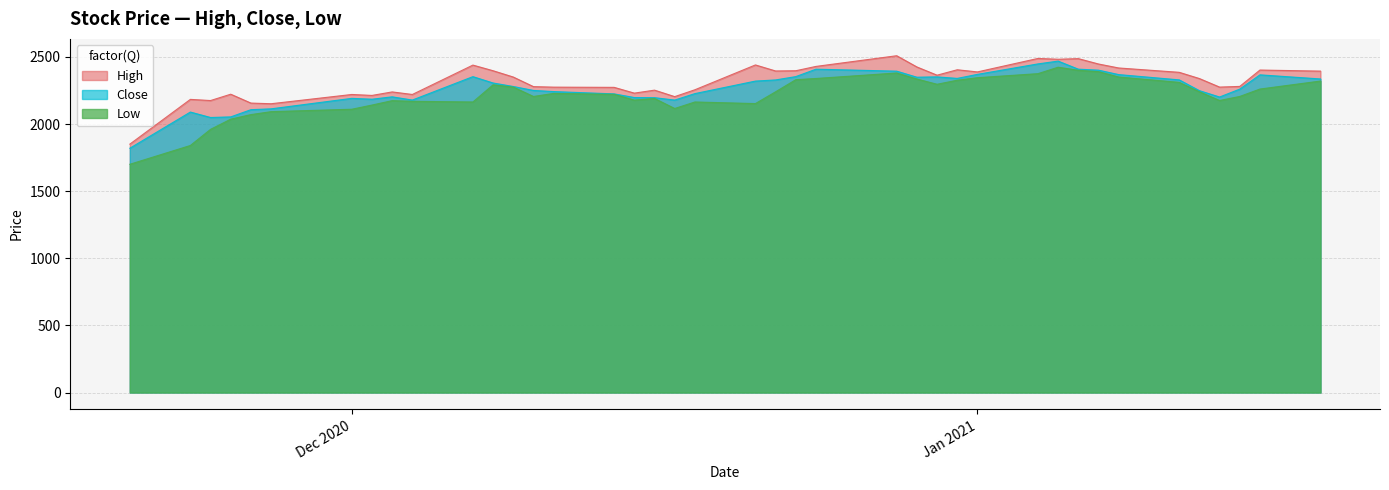

Which series has the largest range (max minus min)?

Low